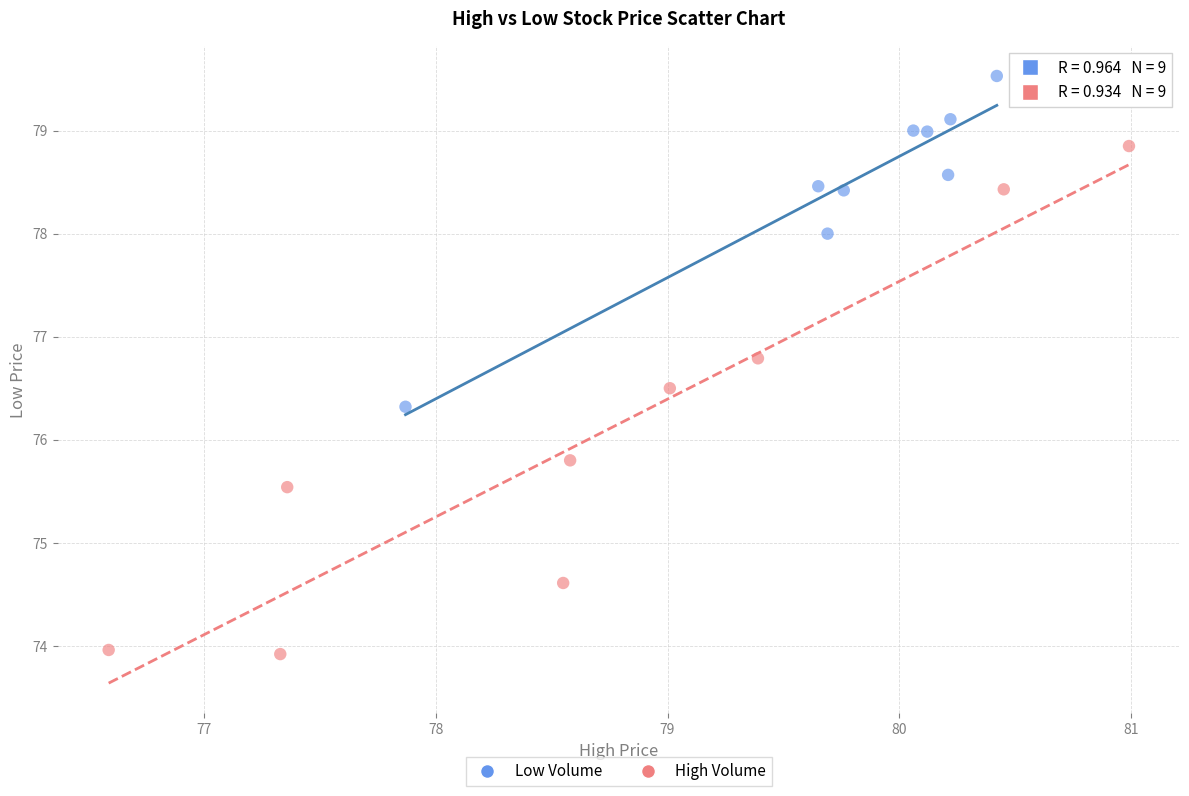

Which series reaches the minimum Y coordinate?

High Volume